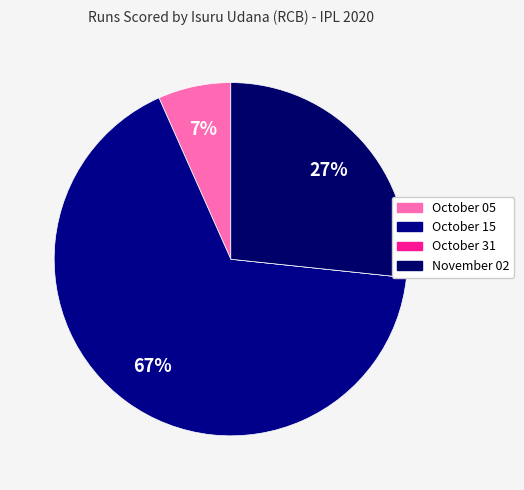

Is it true that November 02 is 27% of the pie?

True